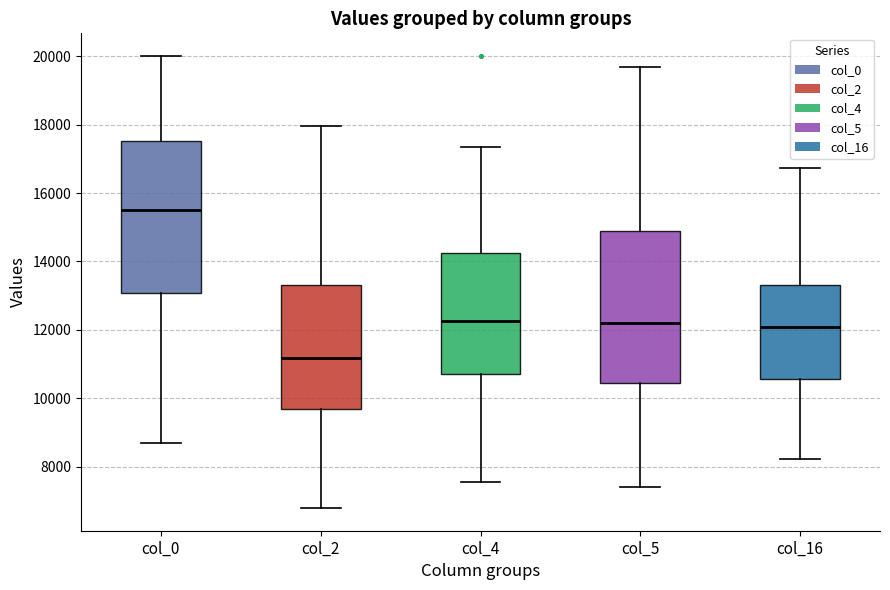

Reading left to right, read every box against the y-axis: the position of its median line, the range the box covers, and the ends of its whiskers. The values are not printed on the chart, so give them approximately, as read against the axis.

col_0: median 15600, box 13000 to 17600, whiskers 8800 to 20000
col_2: median 11200, box 9800 to 13400, whiskers 6800 to 18000
col_4: median 12200, box 10800 to 14200, whiskers 7600 to 17400
col_5: median 12200, box 10400 to 14800, whiskers 7400 to 19600
col_16: median 12000, box 10600 to 13400, whiskers 8200 to 16800